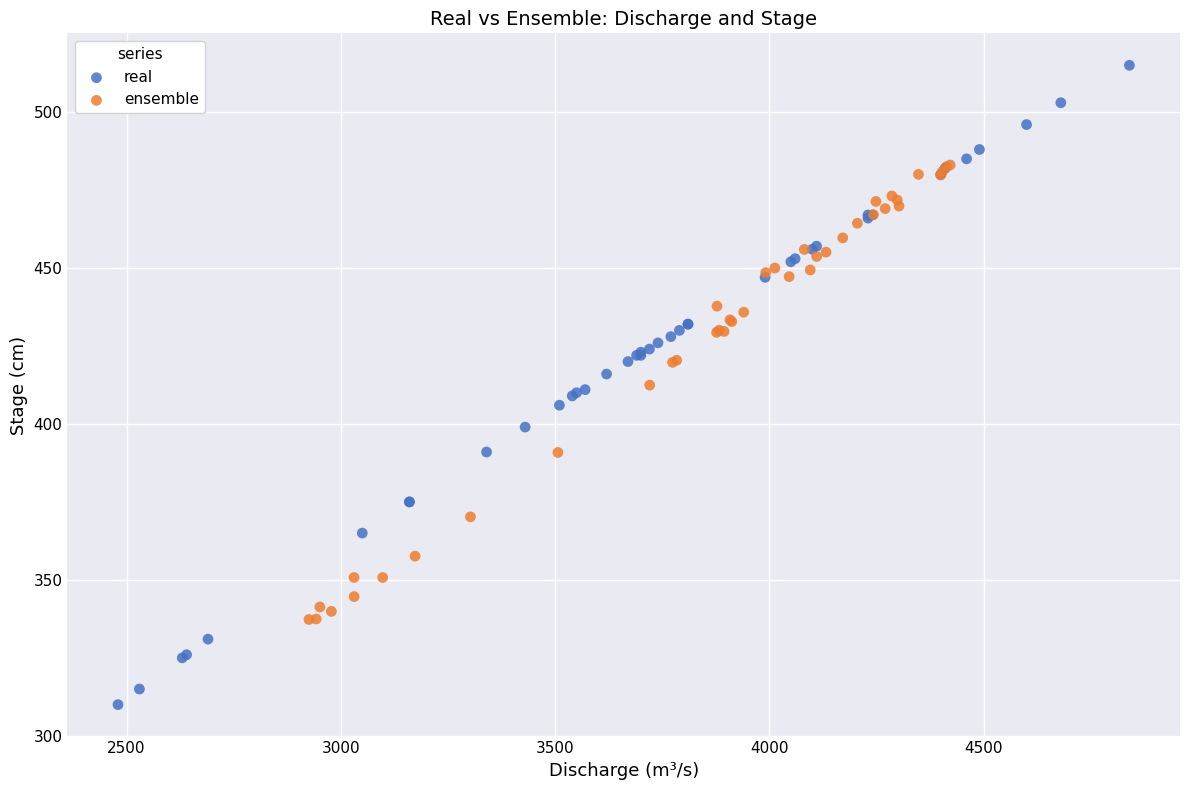

Which series contains the highest Y value?

real